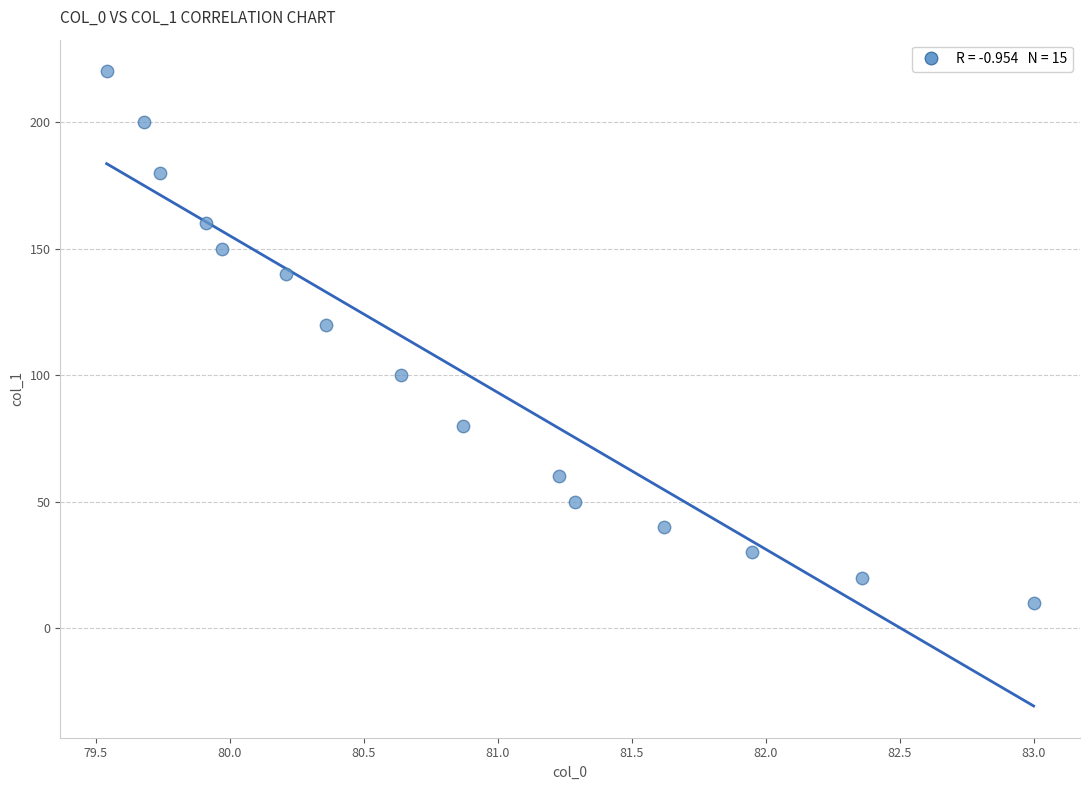

What is the range of Y values (max minus min)?

210